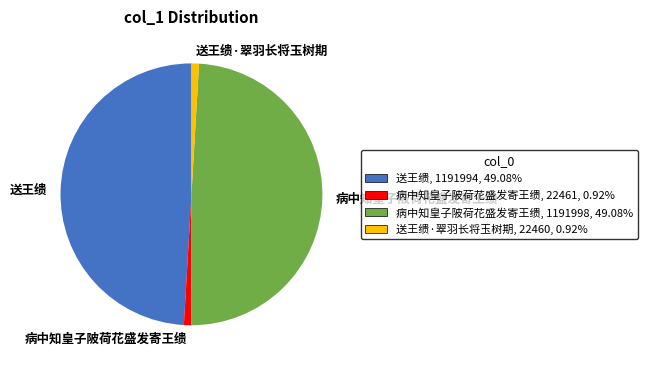

Does any single category account for the majority?

No